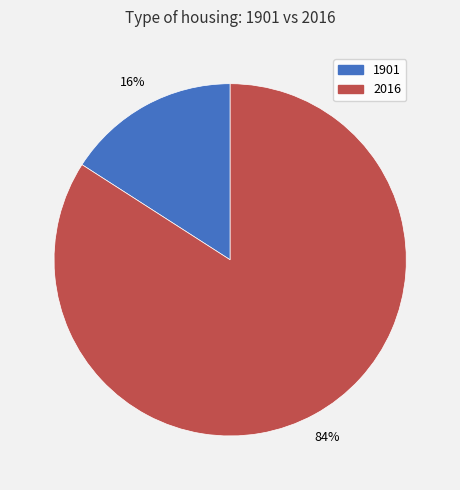

To the nearest percent, what is the difference between the 1901 and 2016 slice percentages?

68%